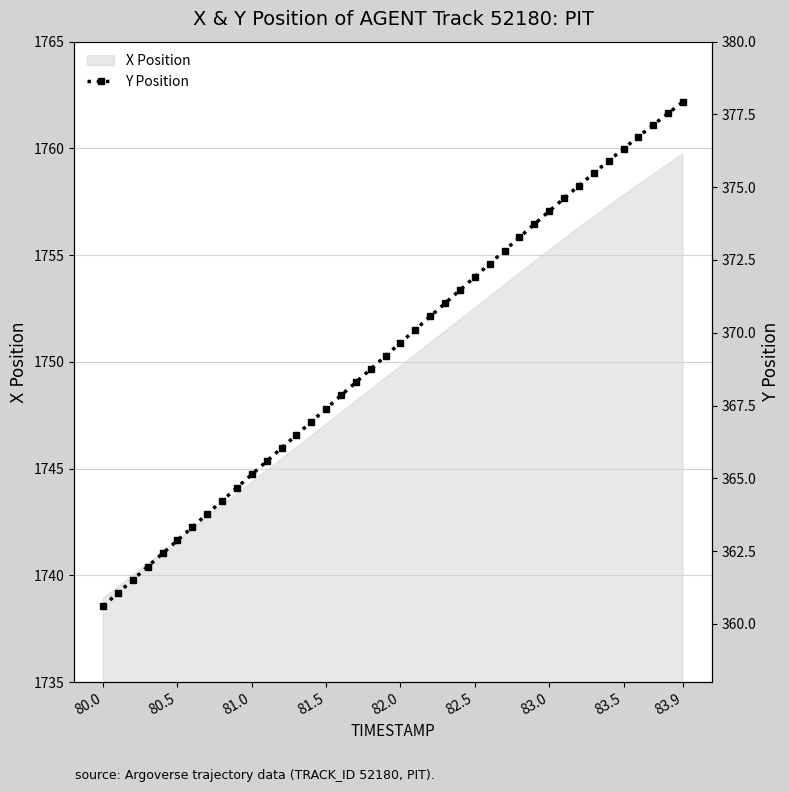

Is it true that X Position equals 1749.8 at 82.0?

True